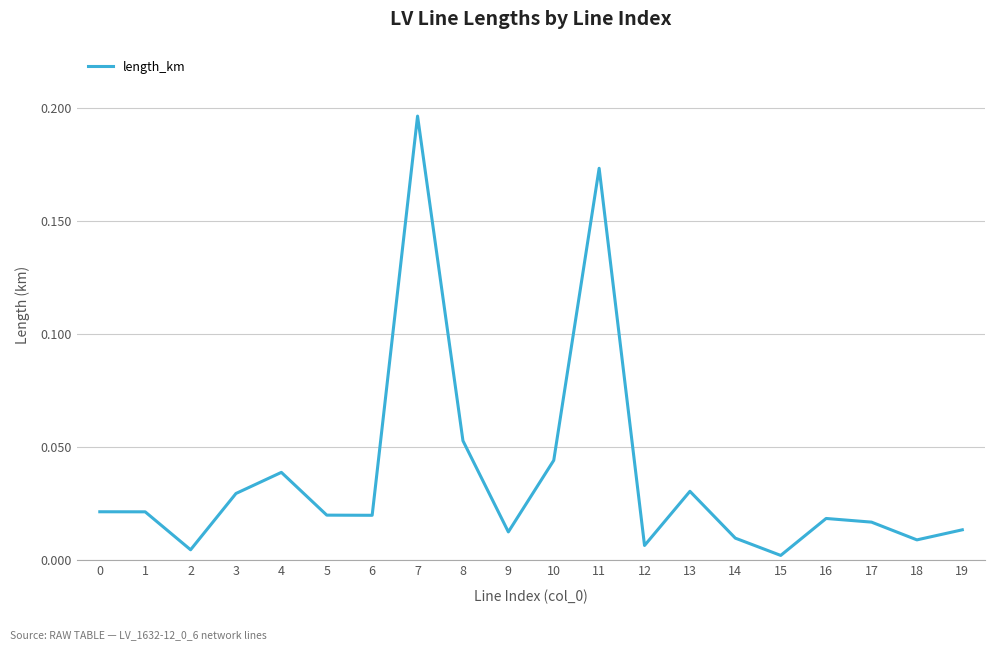

At which category does the chart reach its peak across all series?

7